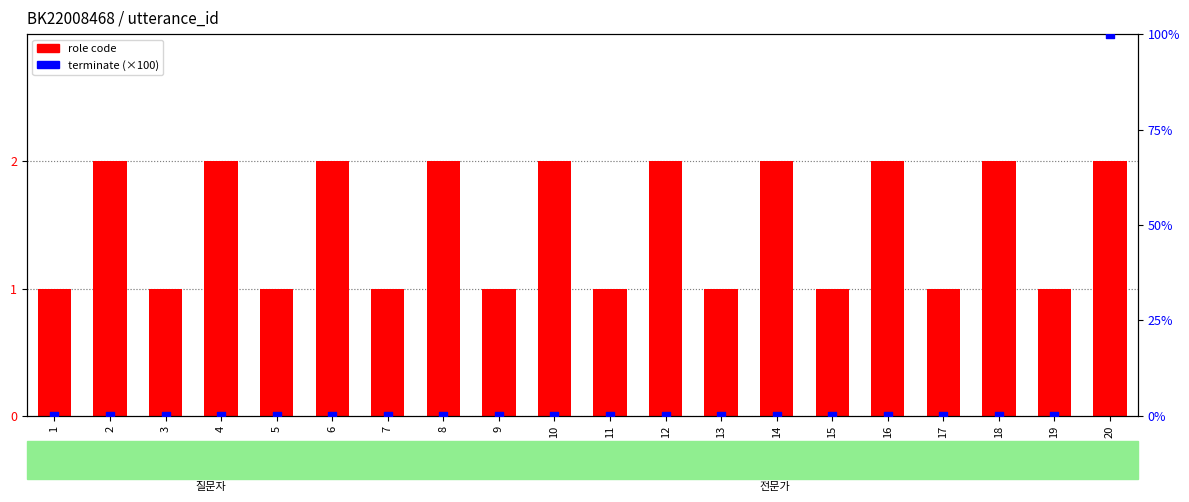

What are all the series names shown in the legend?

role code (1=질문자, 2=전문가), terminate (×100)